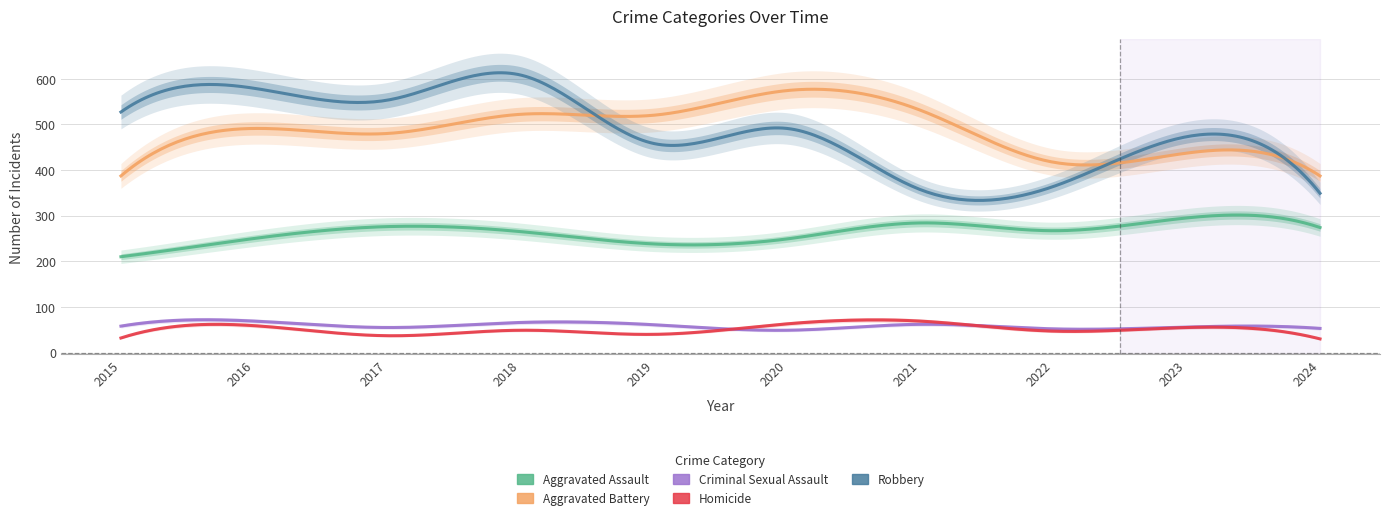

Reading left to right, what are all the values shown in this chart?

Aggravated Assault: 2015=210	2016=250	2017=276	2018=265	2019=238	2020=249	2021=284	2022=267	2023=295	2024=274
Aggravated Battery: 2015=387	2016=491	2017=480	2018=522	2019=520	2020=574	2021=531	2022=417	2023=437	2024=387
Criminal Sexual Assault: 2015=58	2016=69	2017=55	2018=66	2019=61	2020=49	2021=62	2022=52	2023=56	2024=53
Homicide: 2015=32	2016=59	2017=37	2018=49	2019=40	2020=63	2021=69	2022=47	2023=55	2024=30
Robbery: 2015=527	2016=579	2017=553	2018=608	2019=458	2020=491	2021=357	2022=364	2023=473	2024=349